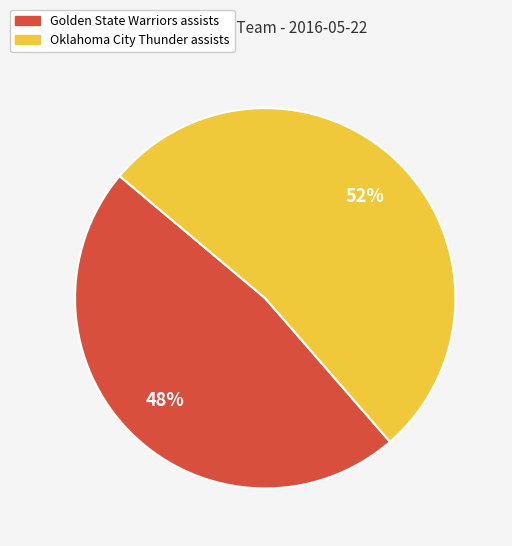

Does any single category account for the majority?

Yes